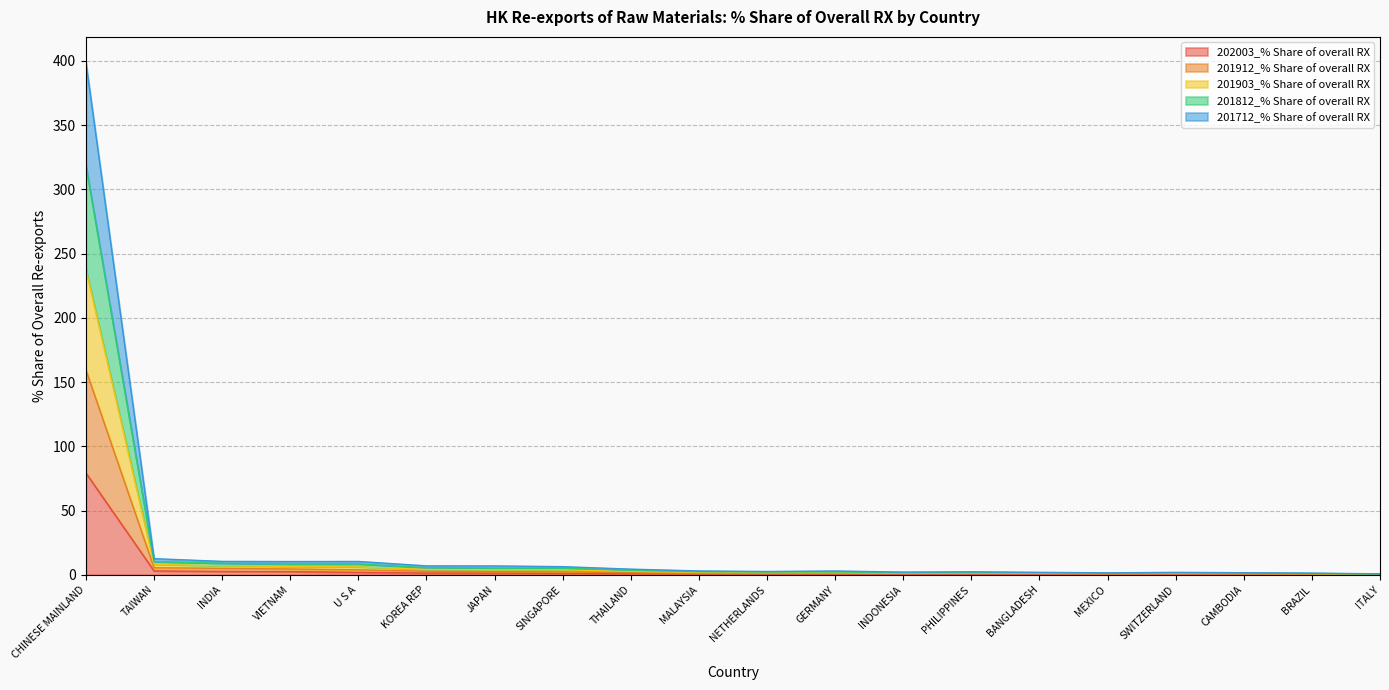

What is the difference between the highest and lowest values at NETHERLANDS?

2.0